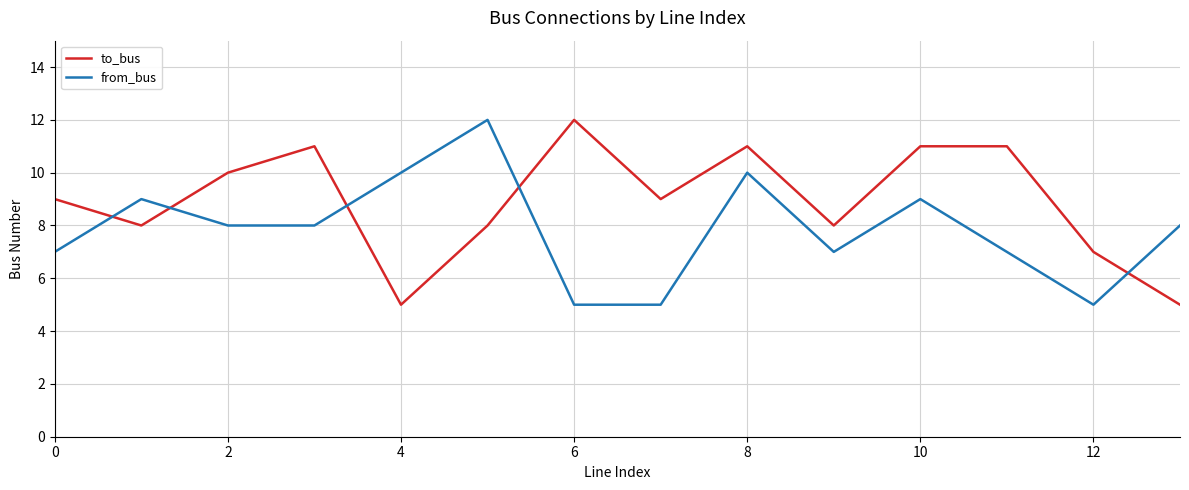

What is the difference between the maximum and minimum values in the from_bus series?

7